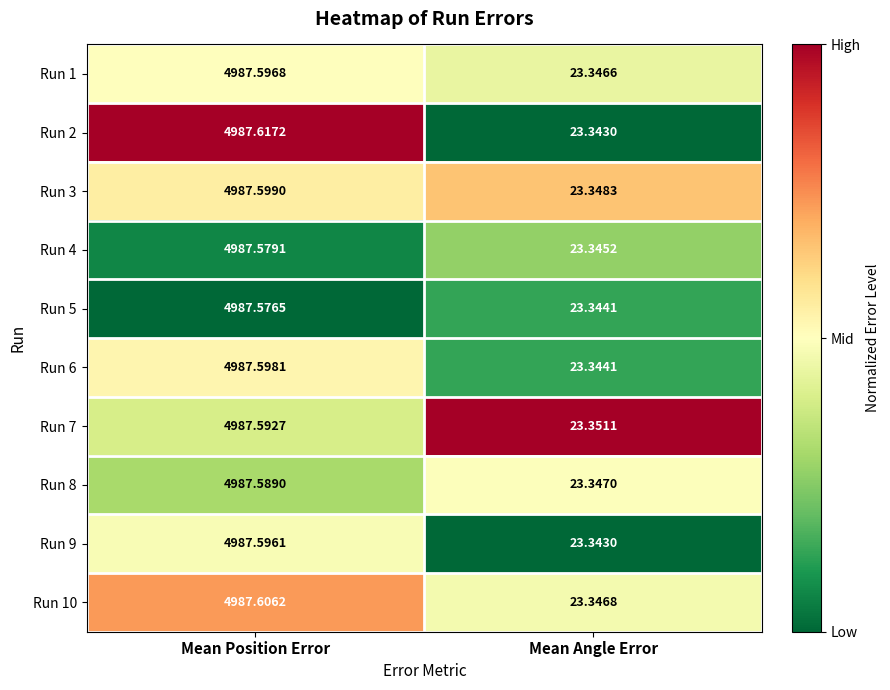

Which category has the highest value across all series?

Mean Position Error